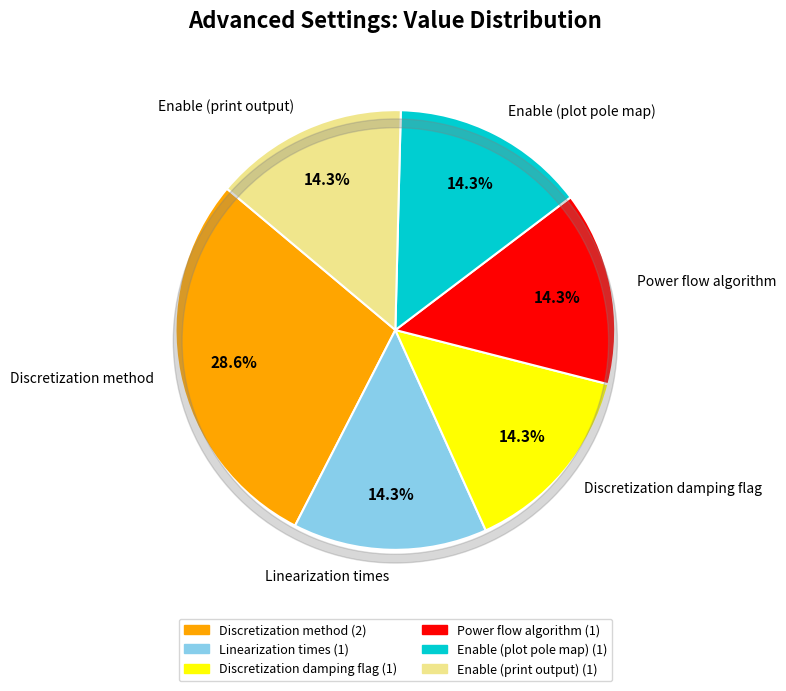

What percentage is the Enable (print output) slice, to the nearest percent?

14%